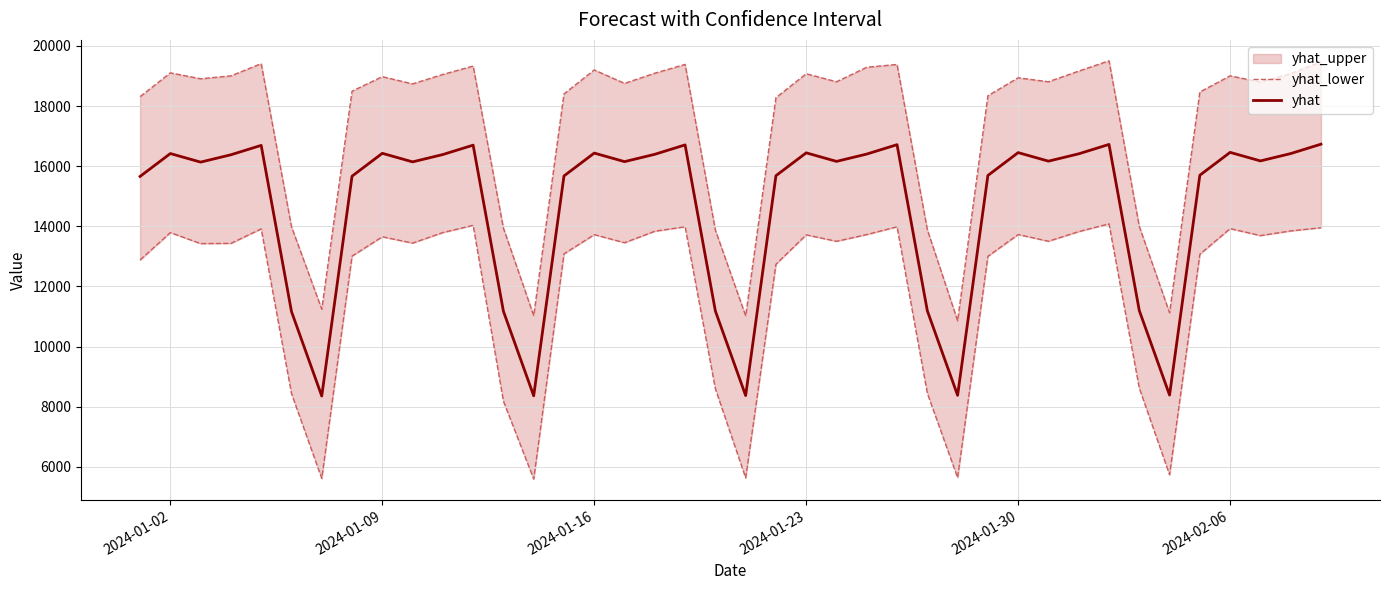

What is the sum of all yhat values?

586074.0